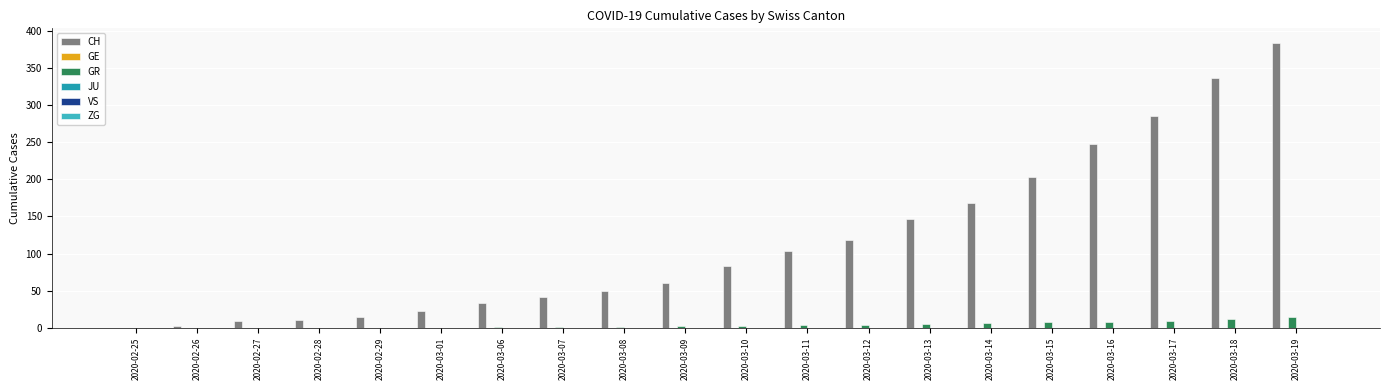

What is the spread (max minus min) of values at 2020-03-06?

33